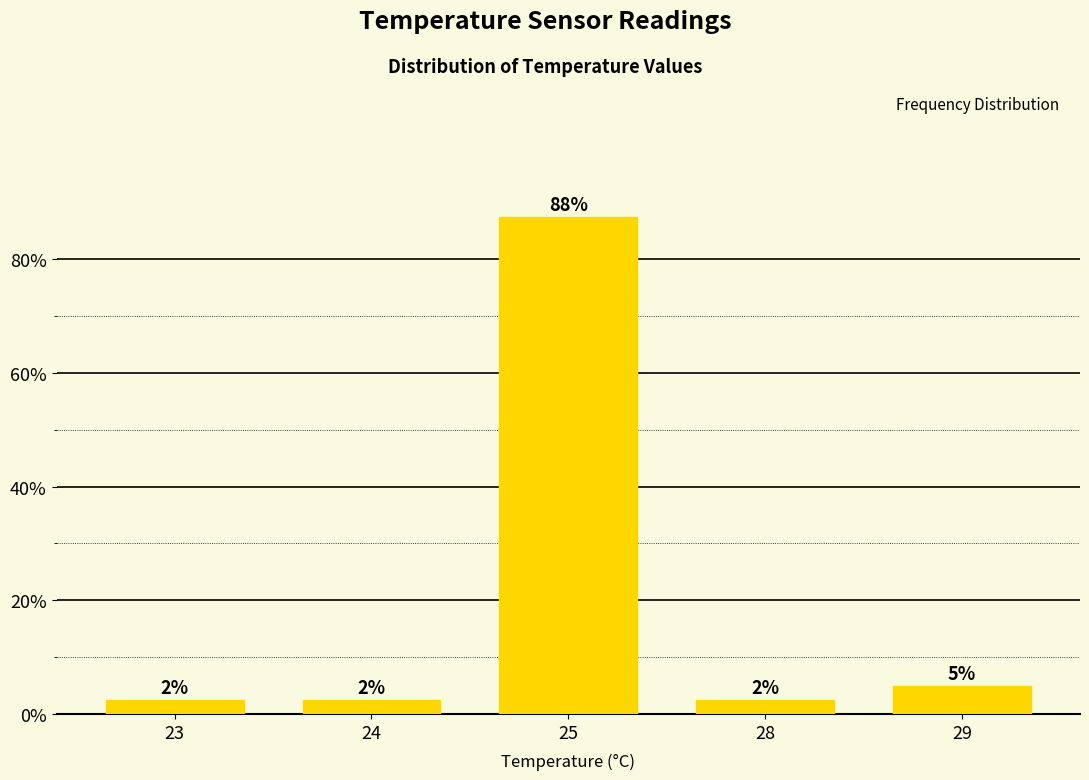

Read the value at 25.

87.5